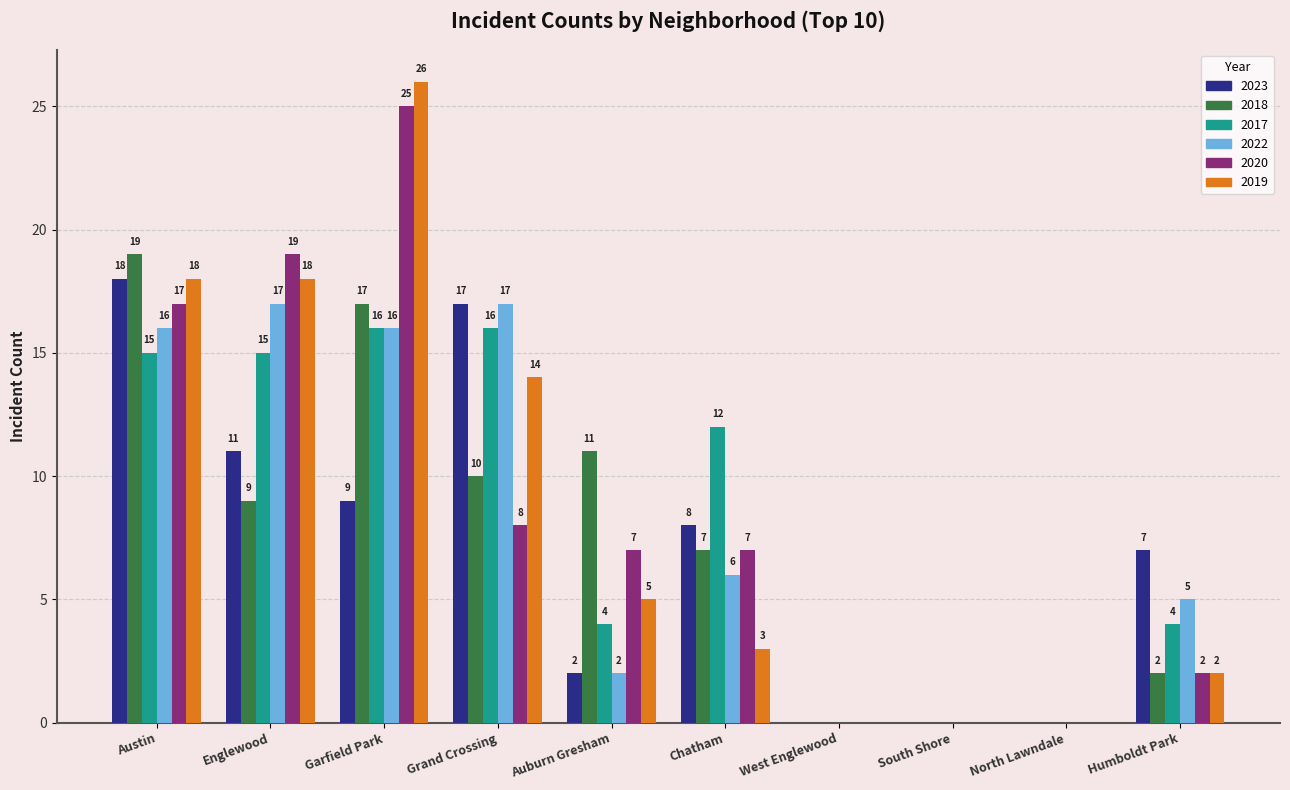

What is the sum of the 2018 values at North Lawndale and Austin?

19